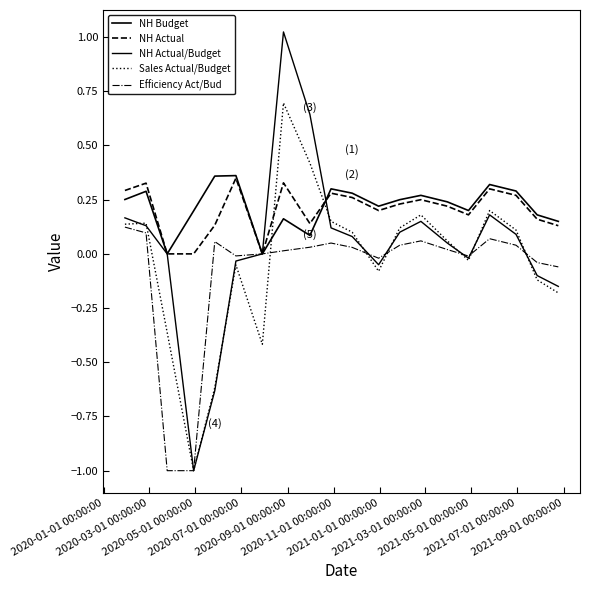

True or false: NH Budget has more than 0 interior local peaks.

True